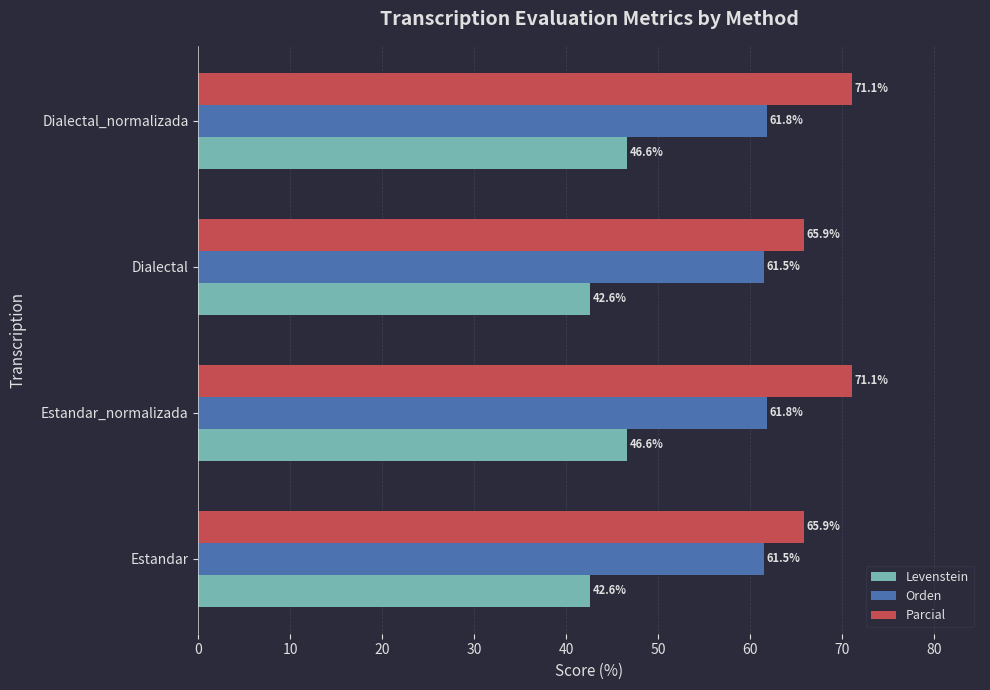

What is the difference between the second highest and minimum values in the Parcial series?

5.2